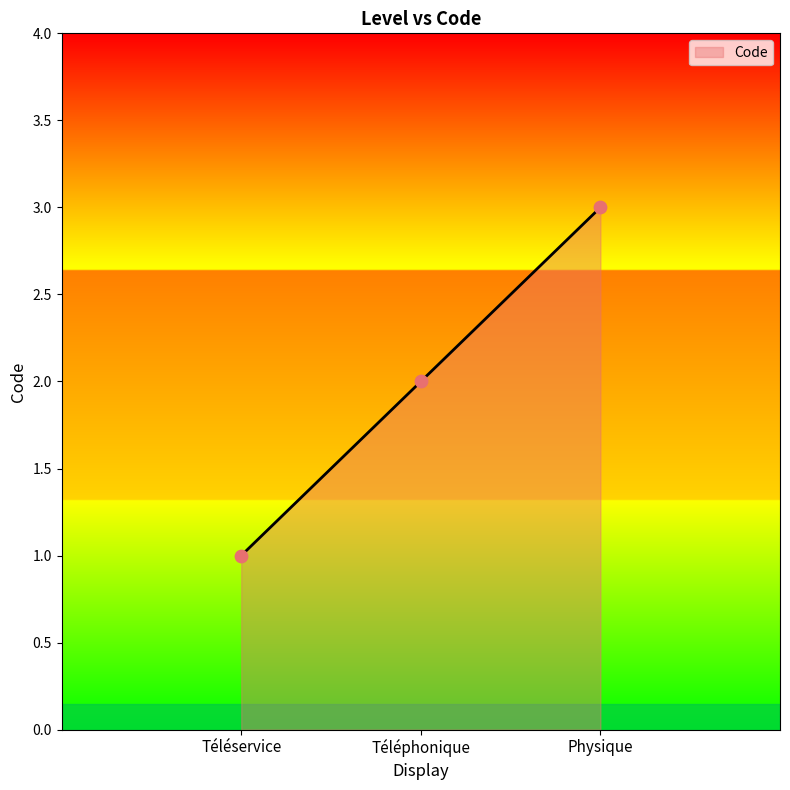

Between Téléphonique and Téléservice, which is larger?

Téléphonique